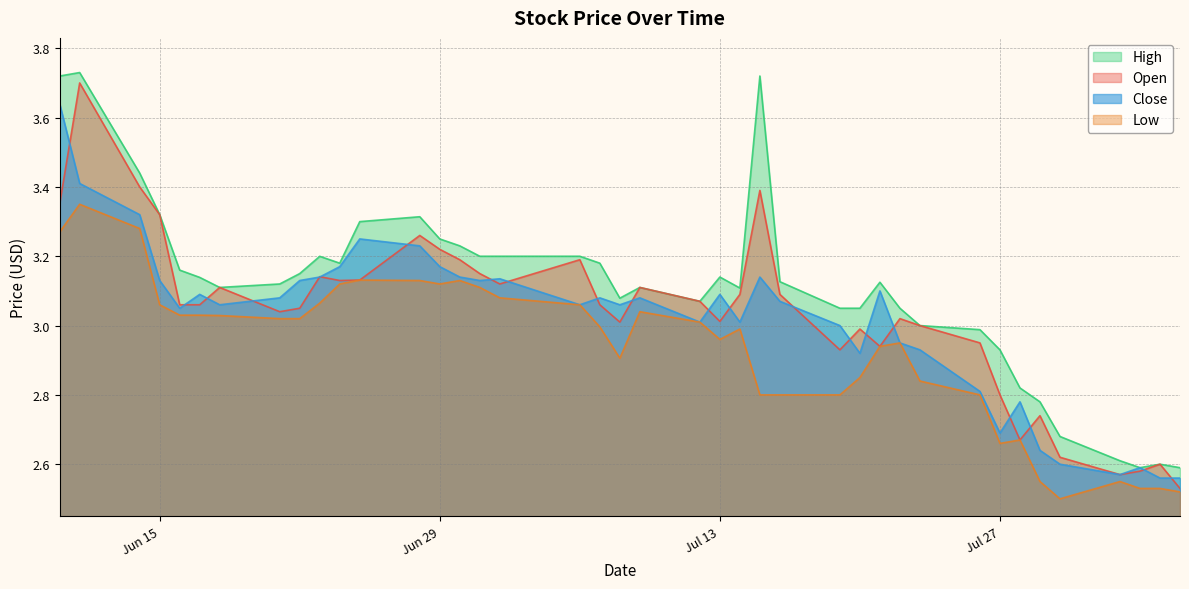

How many interior local peaks does the low series have?

8